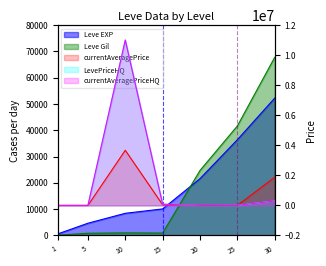

Rank the series by their maximum value, from lowest to highest.

Leve EXP, Leve Gil, currentAveragePrice, LevePriceHQ, currentAveragePriceHQ